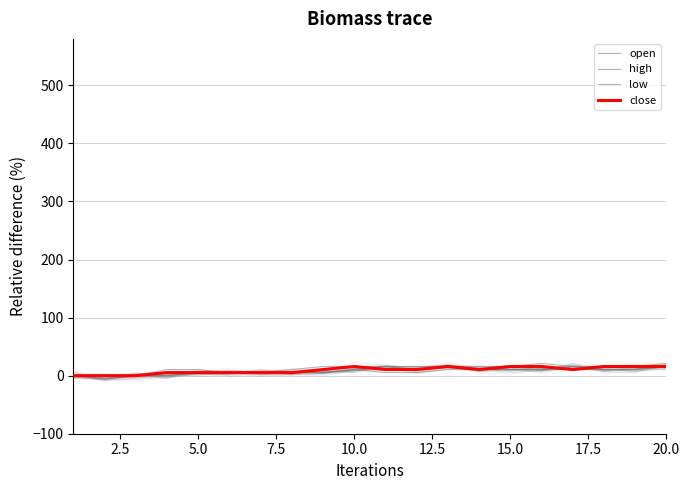

True or false: high and low cross at least once.

False